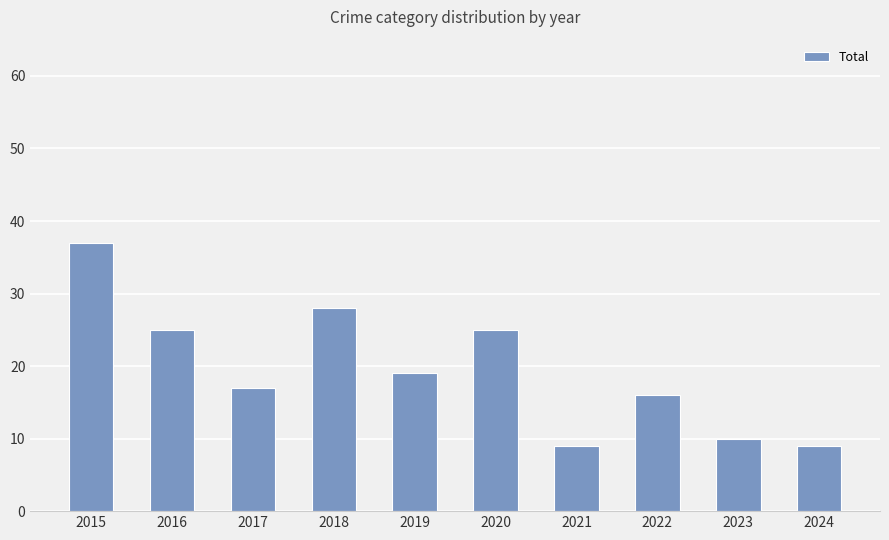

Between 2019 and 2023, which is larger?

2019